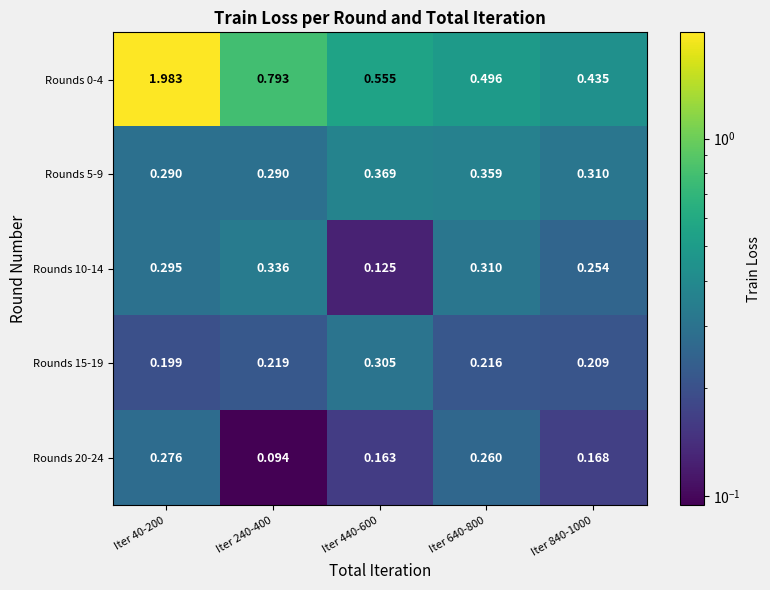

Is the value of Rounds 5-9 at Iter 440-600 greater than the value of Rounds 10-14 at Iter 640-800?

Yes